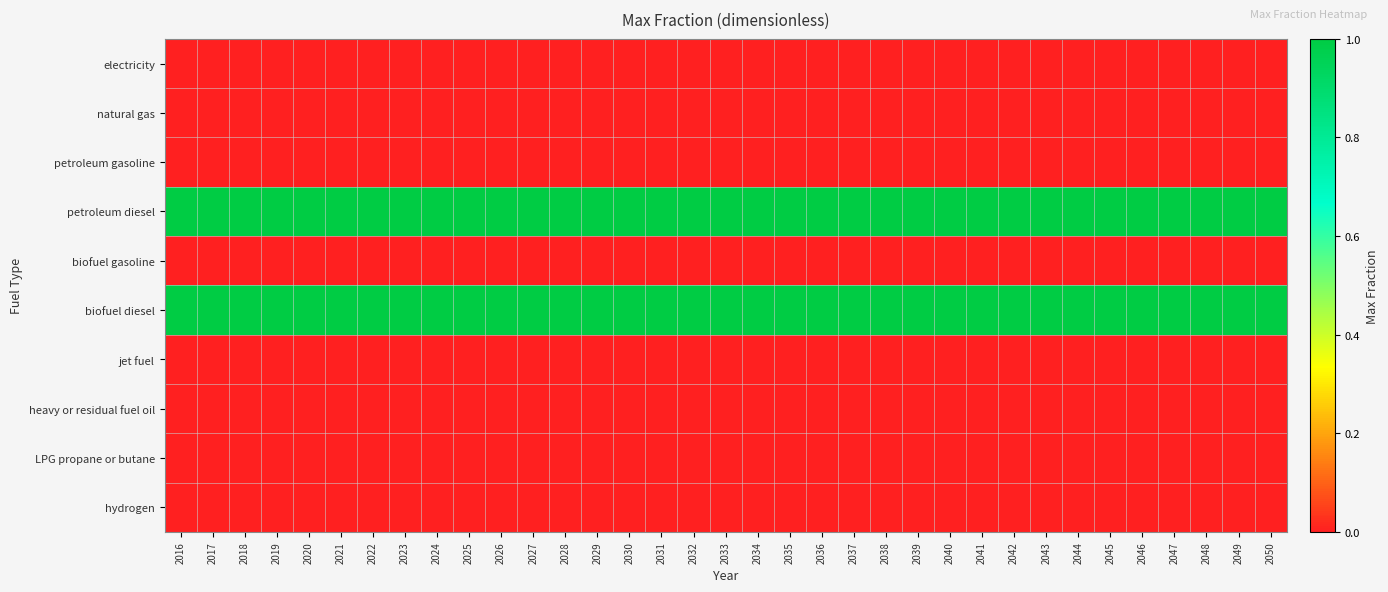

What is the total value across all series at 2023?

2